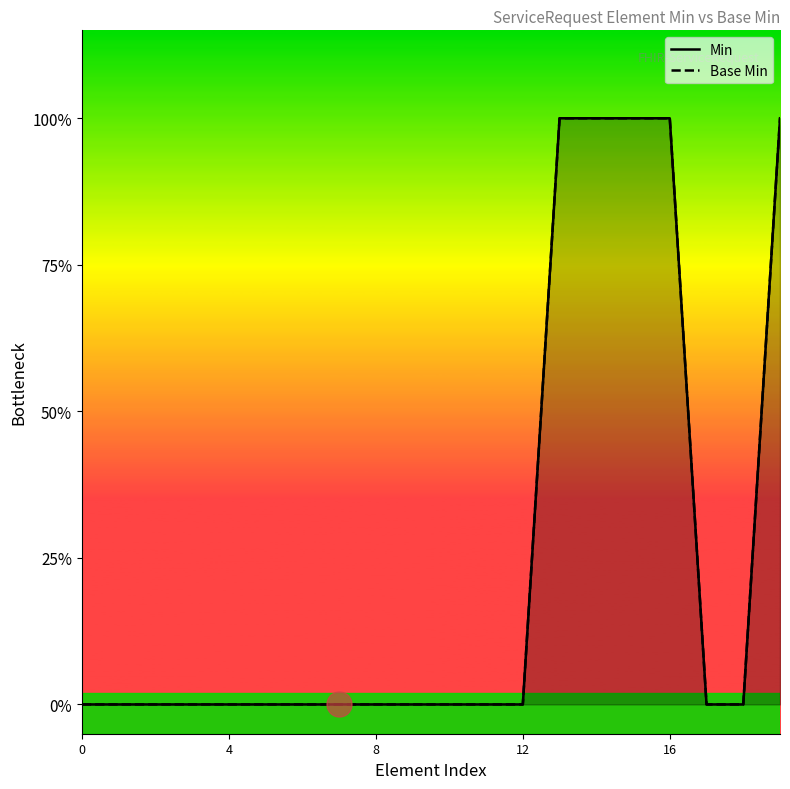

What is the value of the Base Min point at the 20th from the left?

1